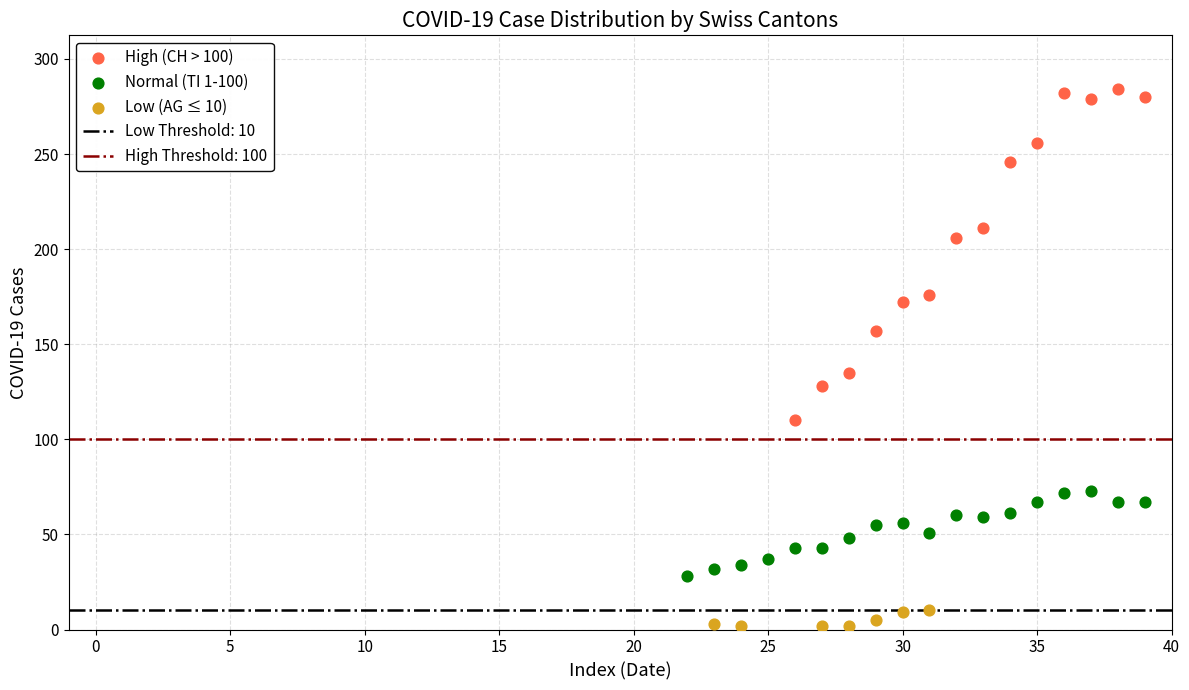

Which series reaches the minimum Y coordinate?

Low (AG ≤ 10)